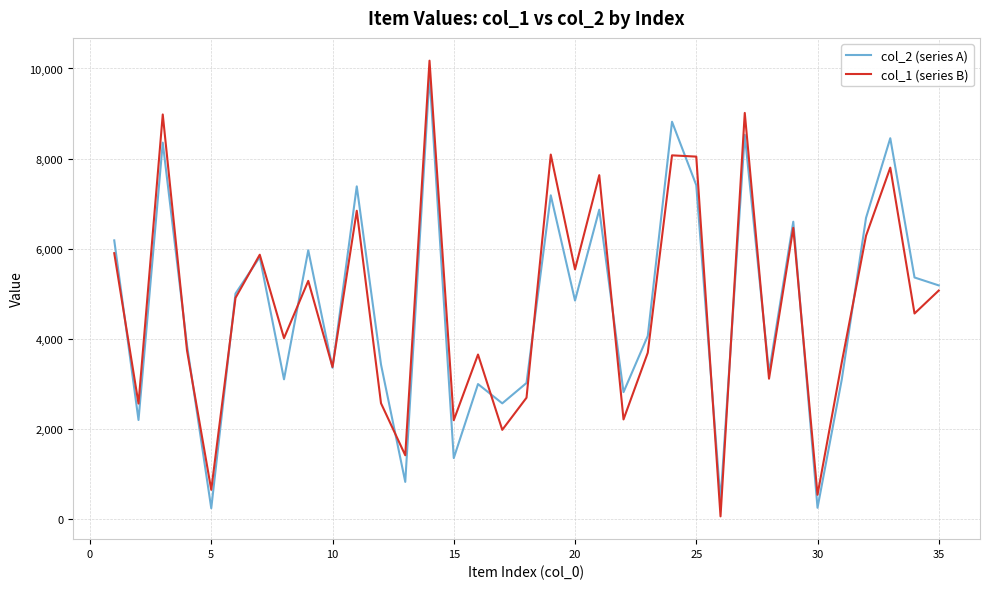

Which series has the widest spread of values?

col_1 (series B)